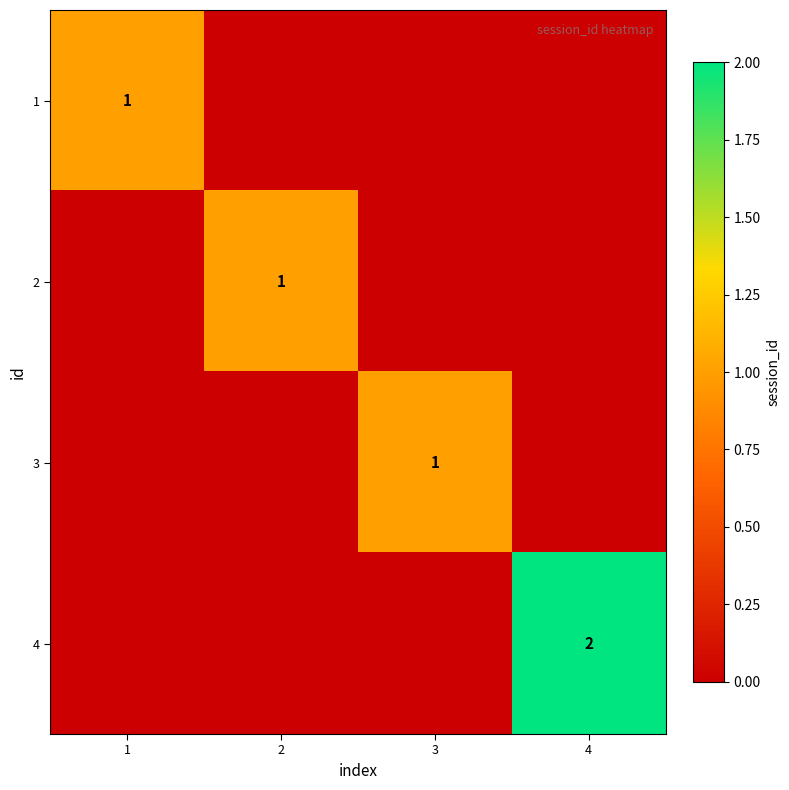

The 3 series shows 1 at 3. True or false?

True